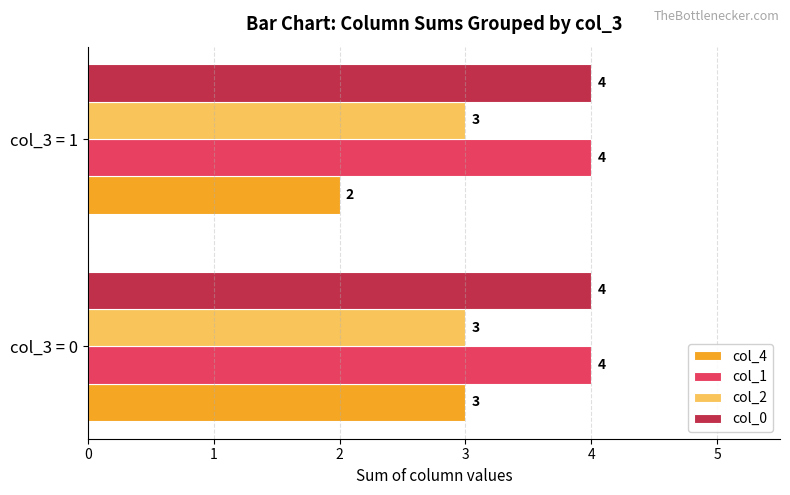

What is the total value across all series at col_3 = 1?

13